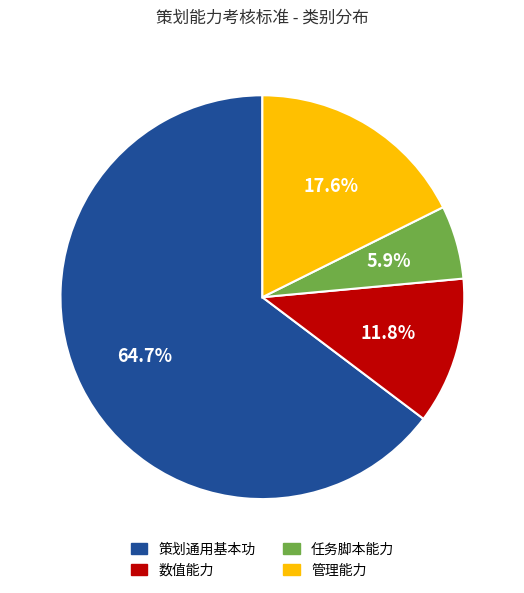

What is the largest slice in the pie chart?

策划通用基本功